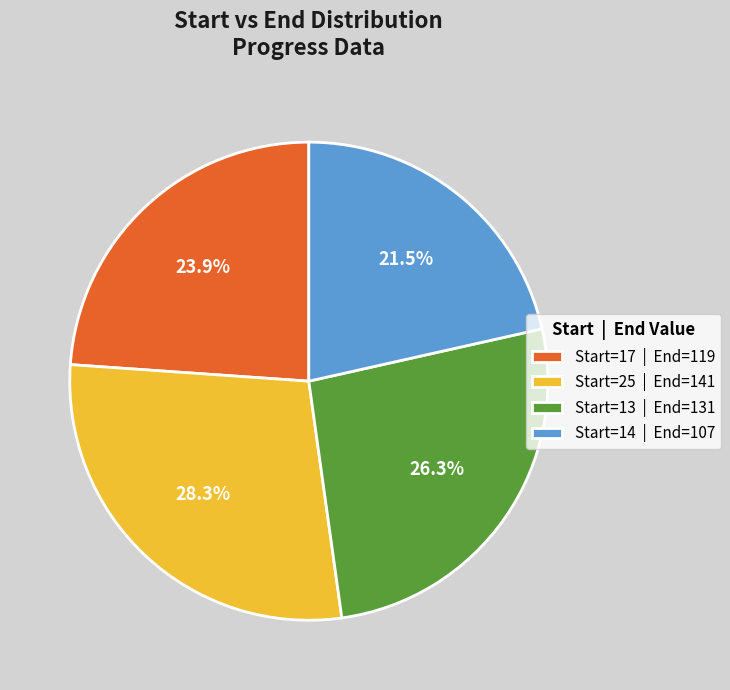

How much of the chart is everything except Start=25 | End=141?

71.7%